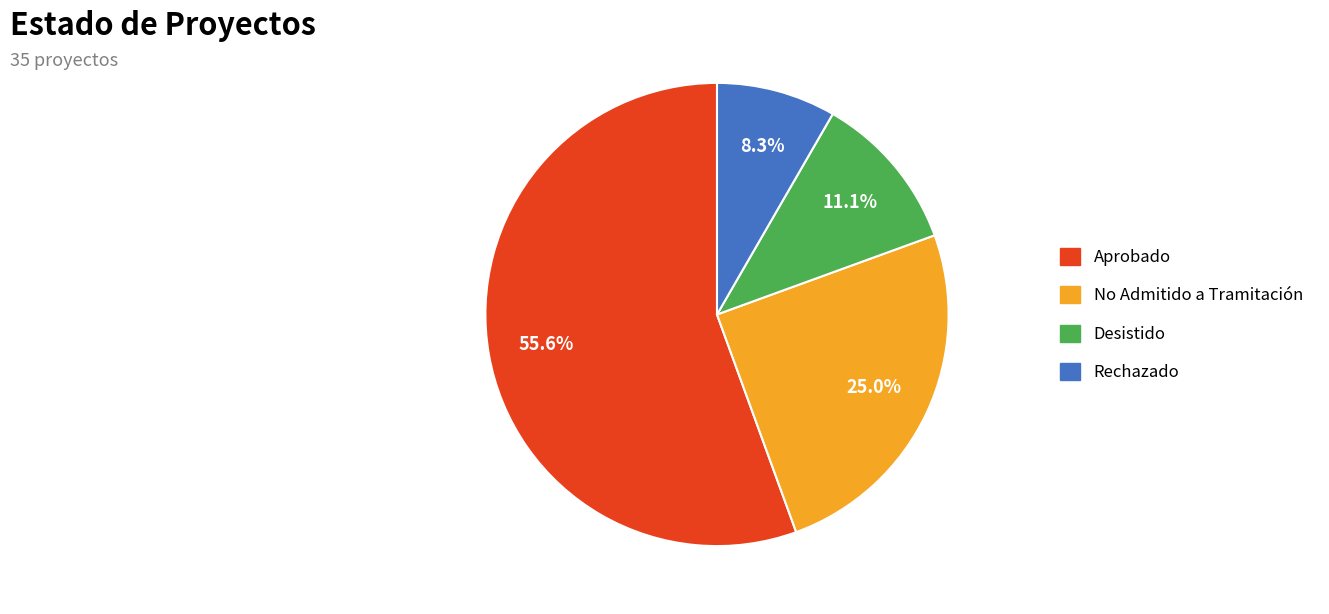

Is there any slice that represents more than half of the pie?

Yes